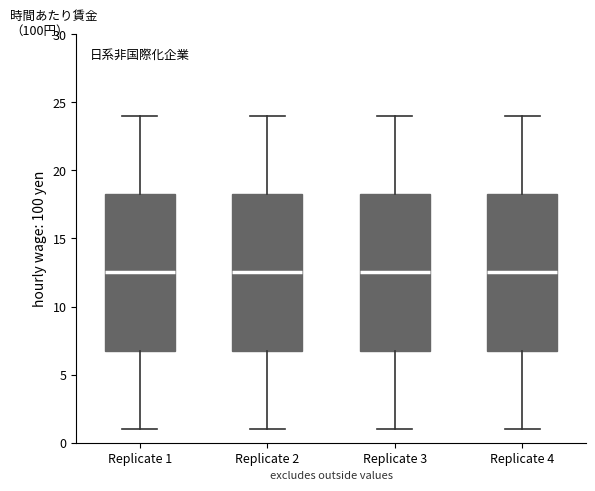

Reading left to right, transcribe this box plot: for each box, give where its median line is, the range the box spans, and where its two whiskers end, as read against the y-axis. The values are not printed on the chart, so give them approximately, as read against the axis.

Replicate 1: median 12.5, box 7.0 to 18.5, whiskers 1.0 to 24.0
Replicate 2: median 12.5, box 7.0 to 18.5, whiskers 1.0 to 24.0
Replicate 3: median 12.5, box 7.0 to 18.5, whiskers 1.0 to 24.0
Replicate 4: median 12.5, box 7.0 to 18.5, whiskers 1.0 to 24.0